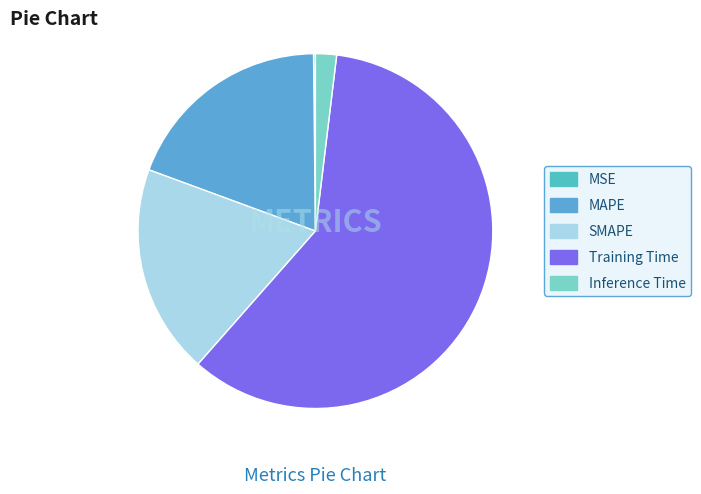

Does any single category account for the majority?

Yes